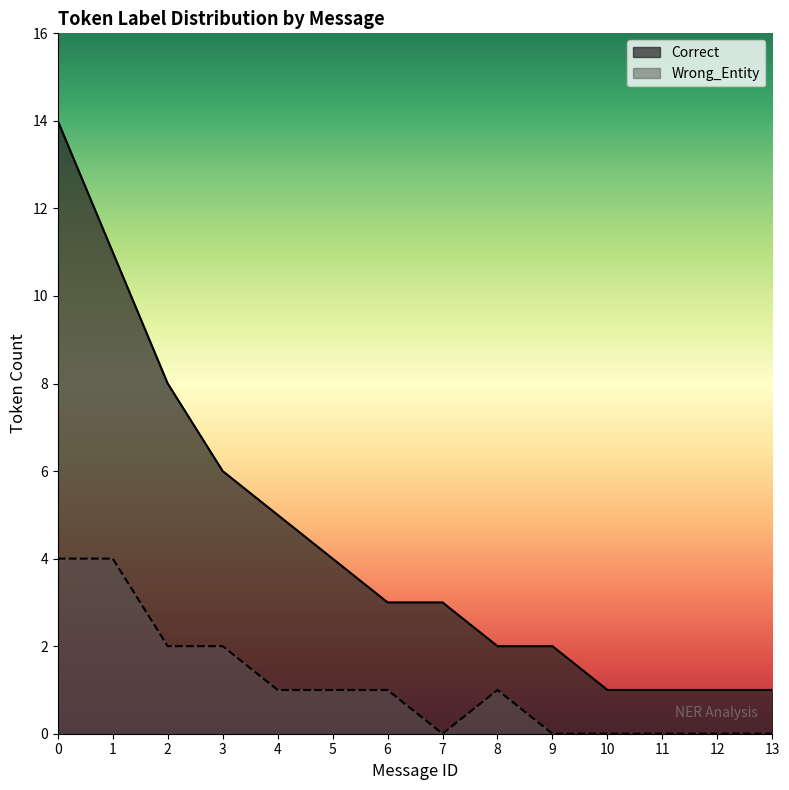

How many distinct data groups are displayed?

2